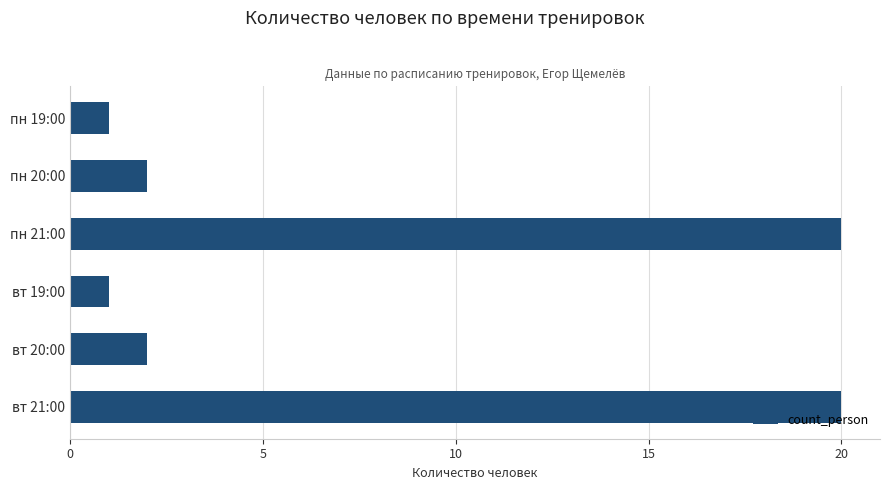

Reading top to bottom, transcribe all the data shown in this chart.

1	2	20	1	2	20